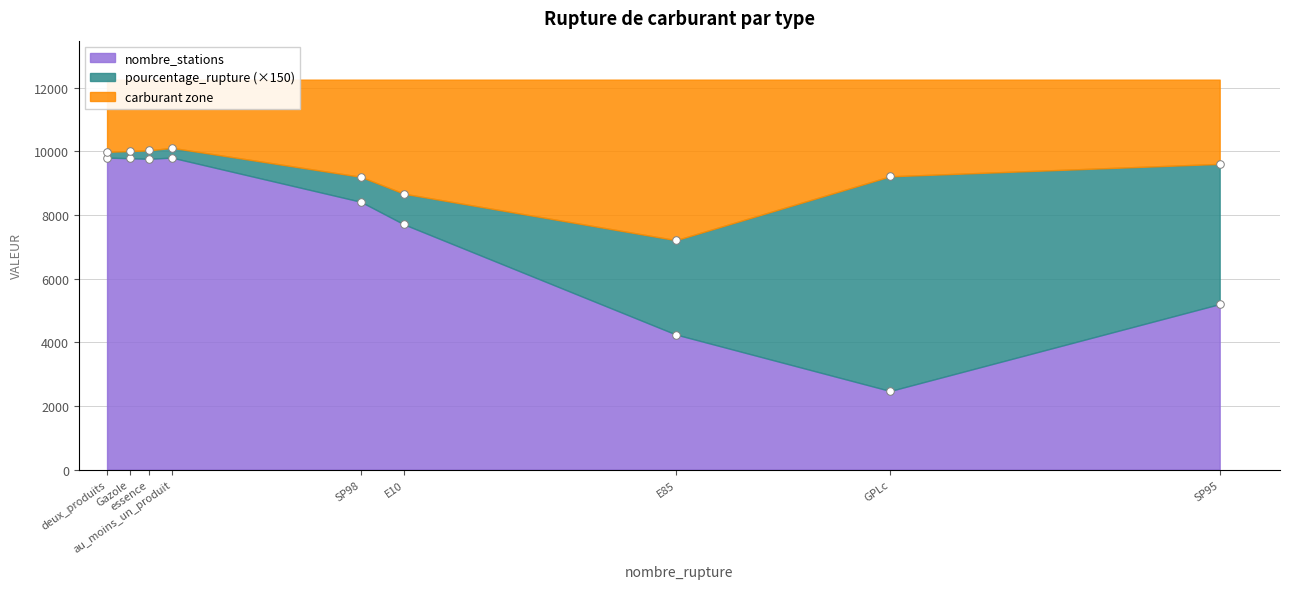

Which series has the largest Y range (max minus min)?

nombre_stations